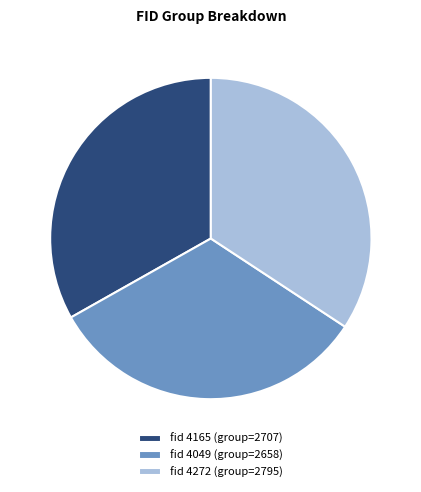

To the nearest percent, what percentage of the pie is 4272?

34%